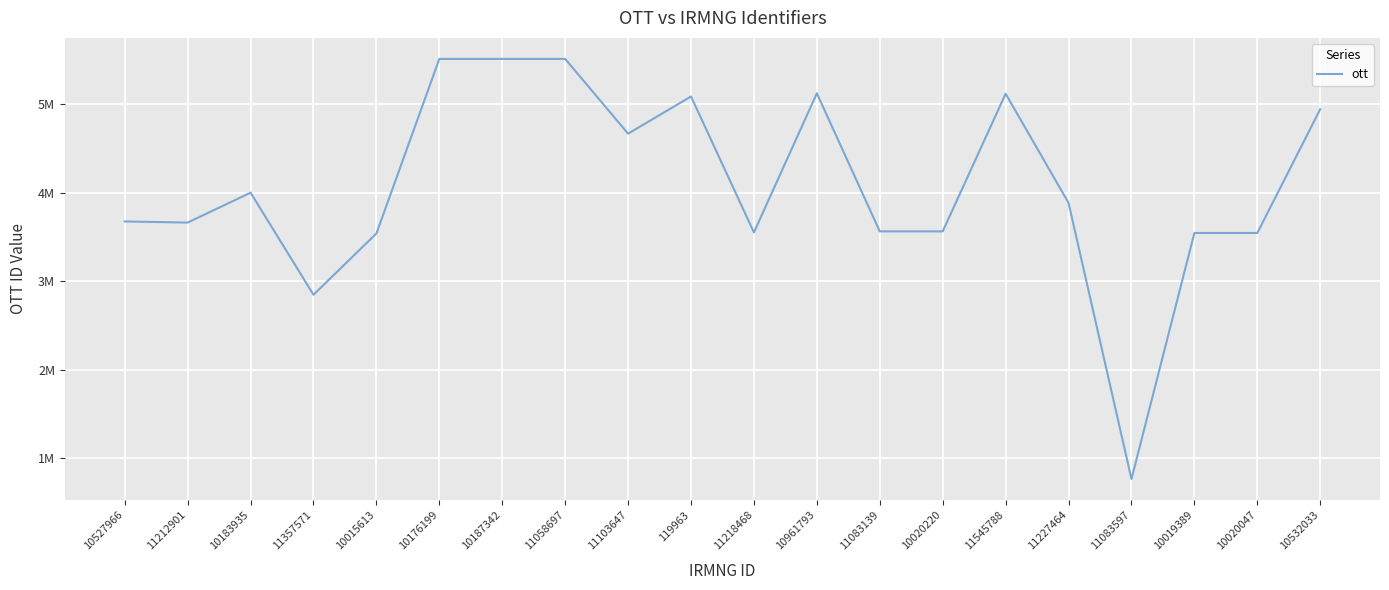

What is the difference between the values at 11218468 and 10961793?

1573021